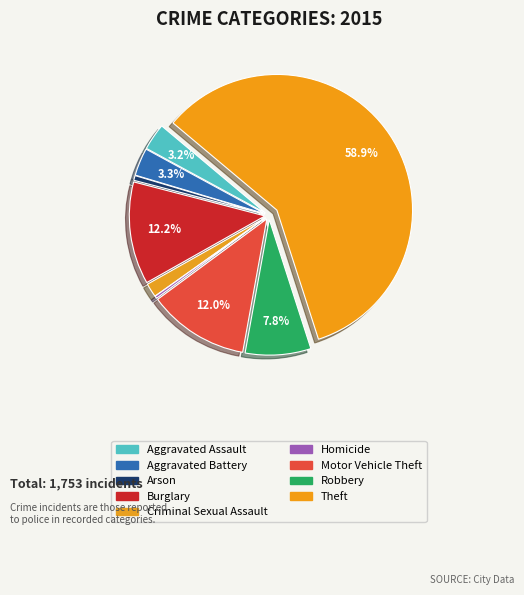

How many slices are in this pie chart?

9